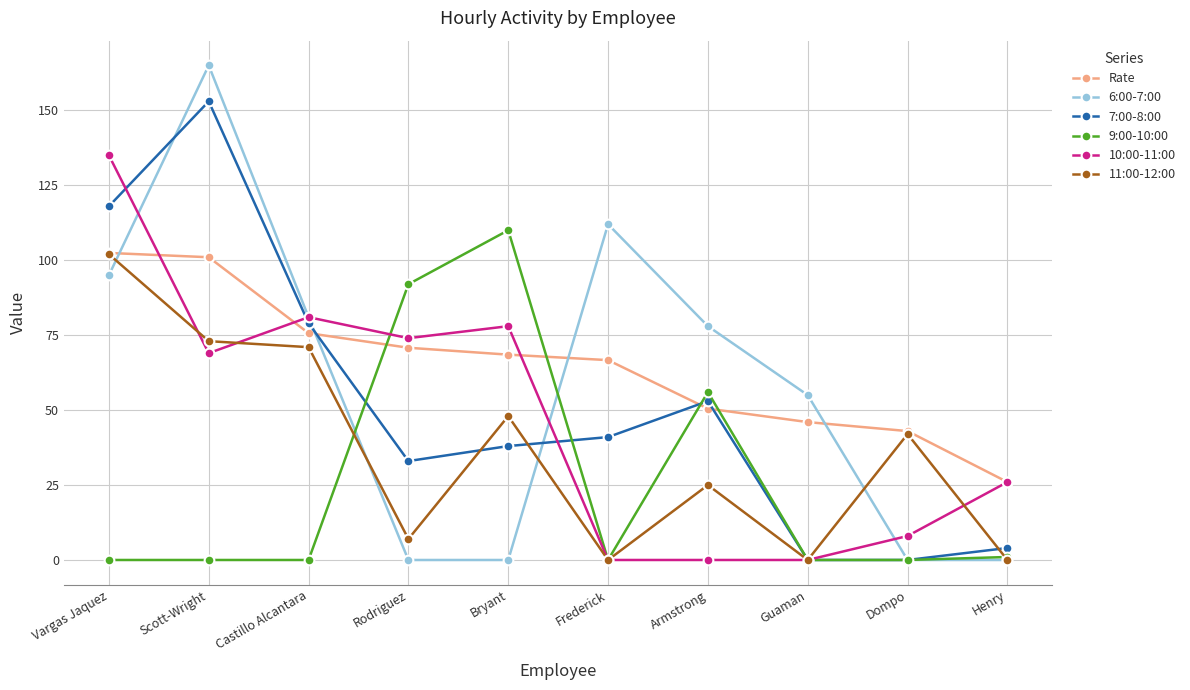

After their last crossing, which series has the higher values: Rate or 9:00-10:00?

Rate